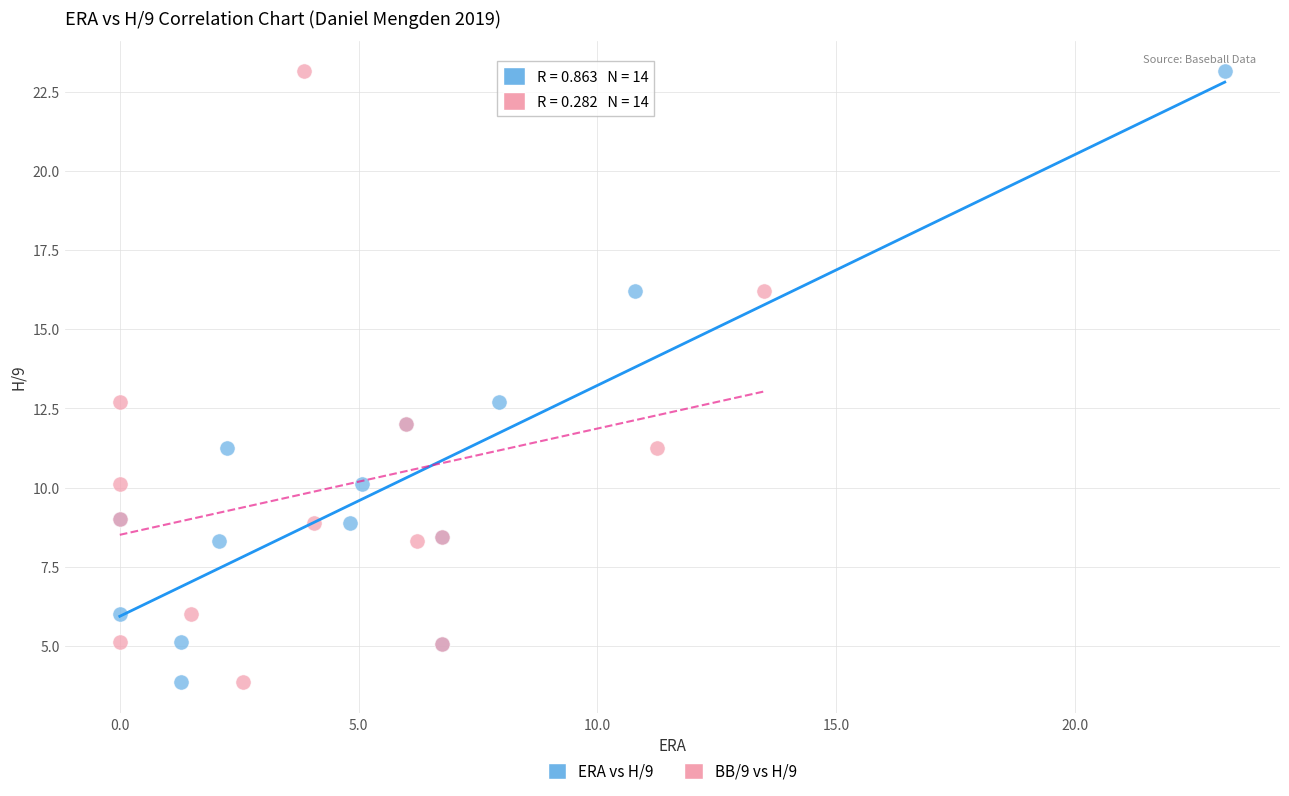

What are all the series names shown in the legend?

ERA vs H/9, BB/9 vs H/9